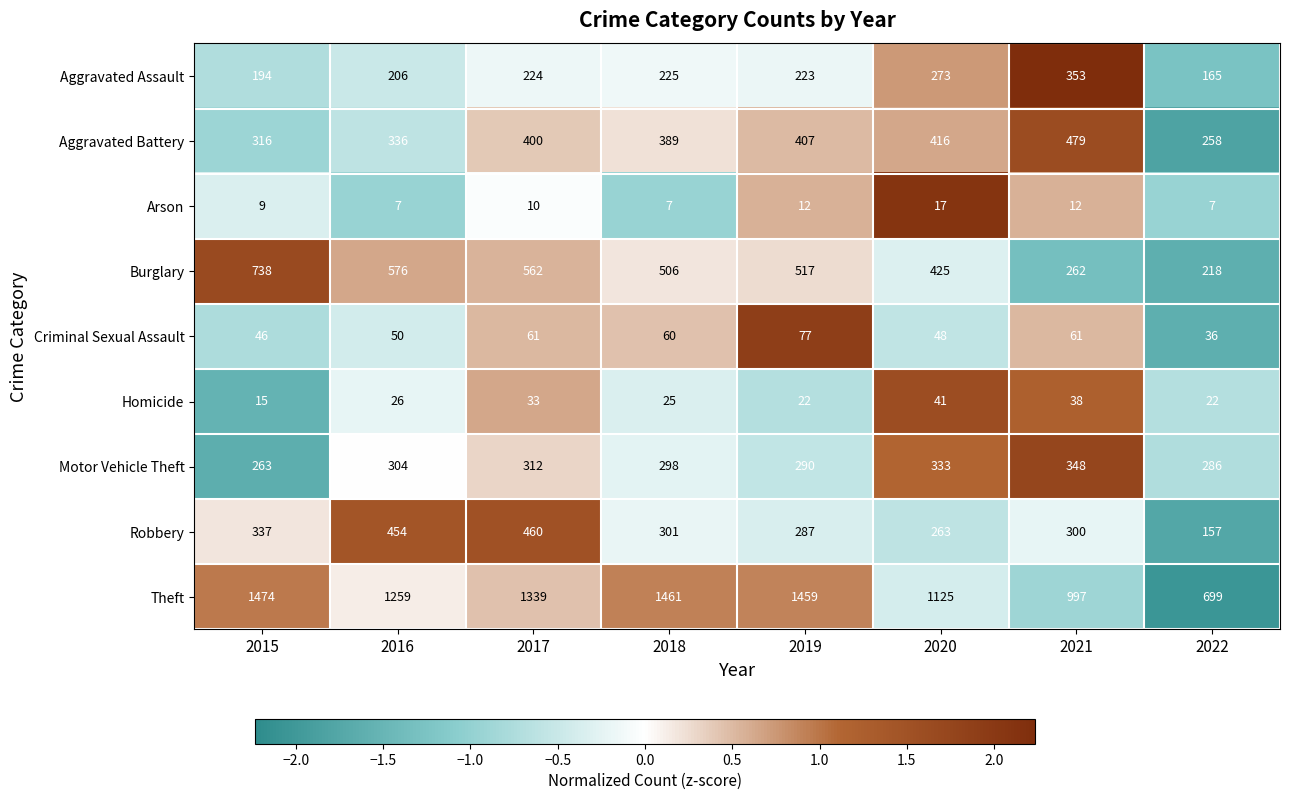

Is it true that Homicide equals 60 at 2021?

False